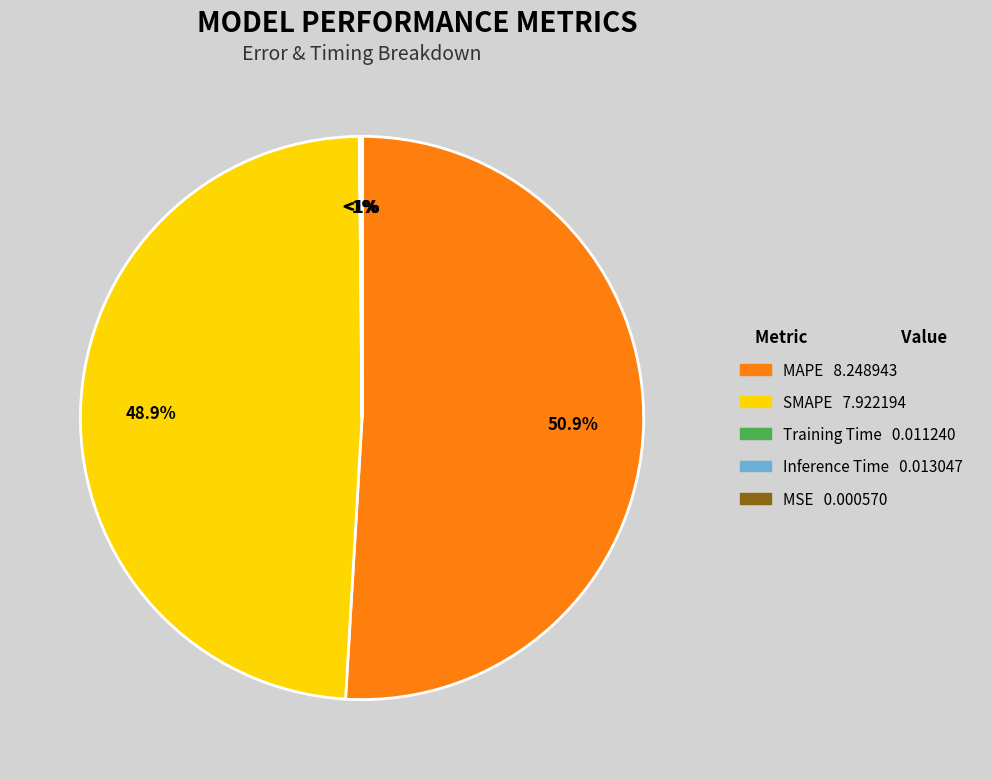

To the nearest percent, what is the average slice percentage?

20%